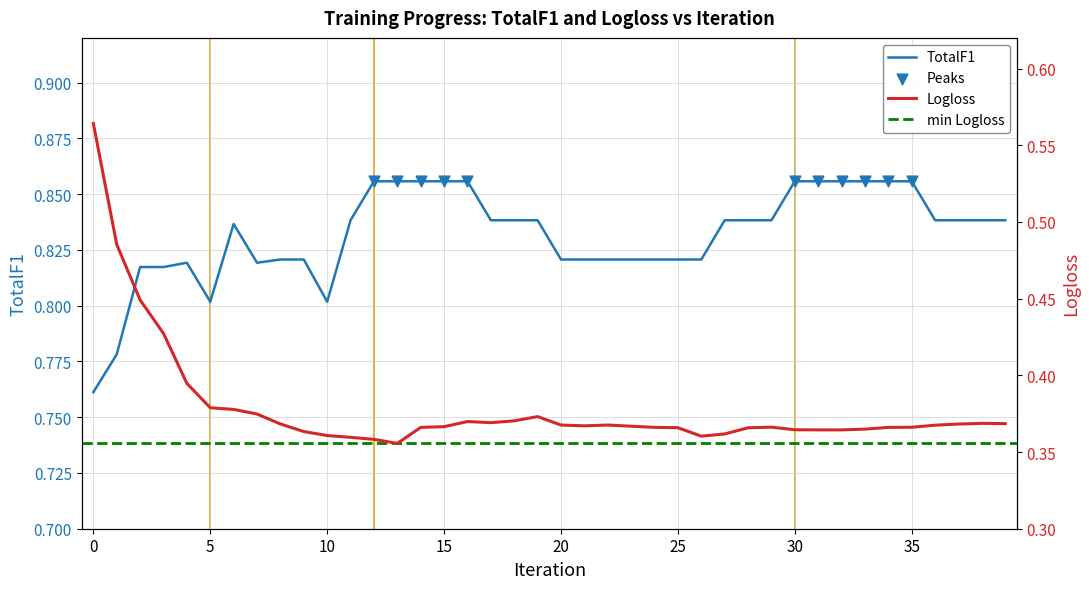

Is the value of Logloss at 0 greater than the value of TotalF1 at 36?

No